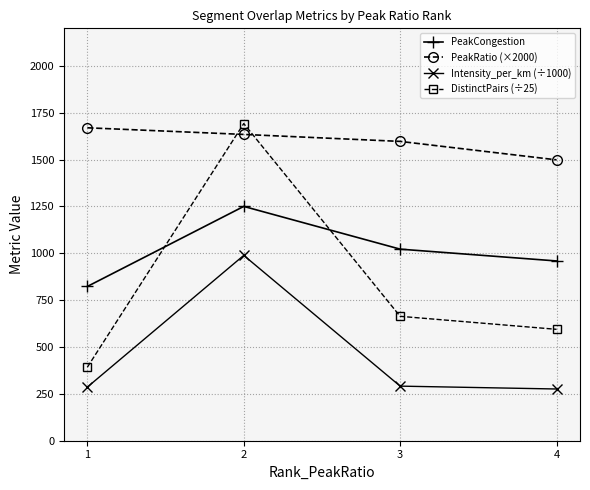

Where is DistinctPairs (÷25) nearest to the value 1042?

3